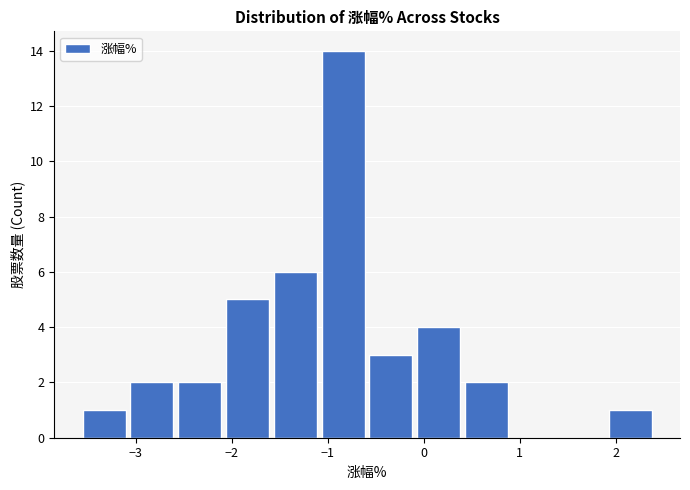

Which range on the x-axis has the tallest bar?

-1.1 to -0.6